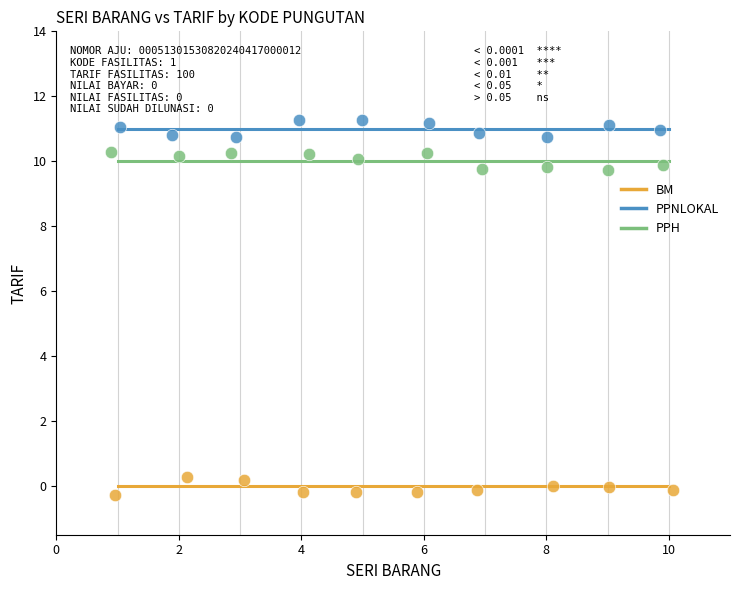

Which series reaches the maximum Y coordinate?

PPNLOKAL